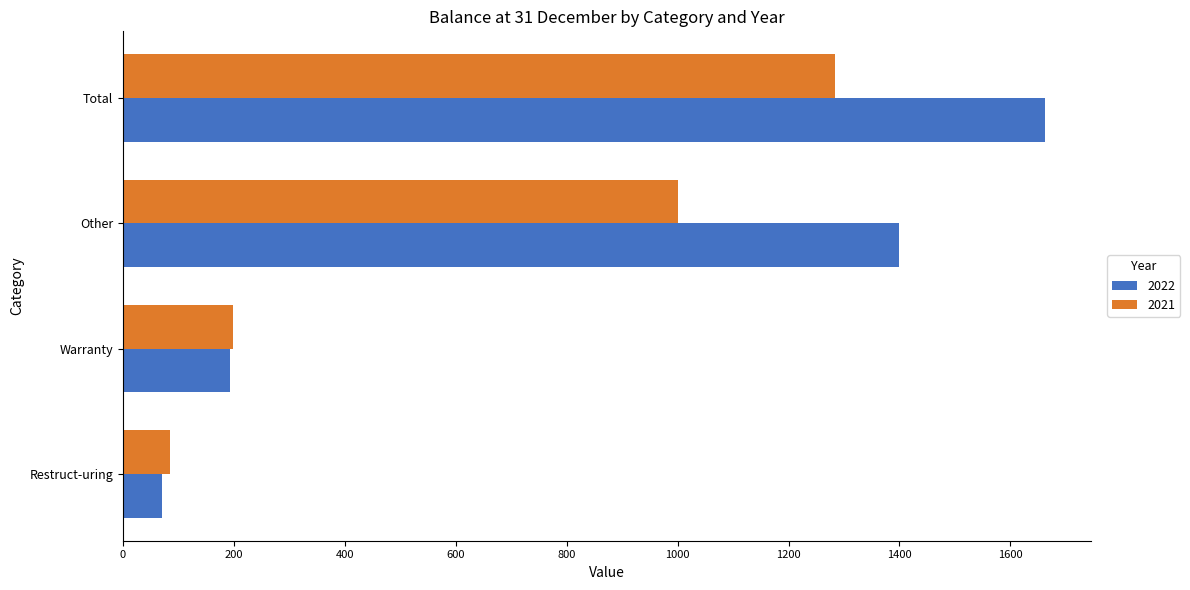

Which series changed the most between Other and Total?

2021